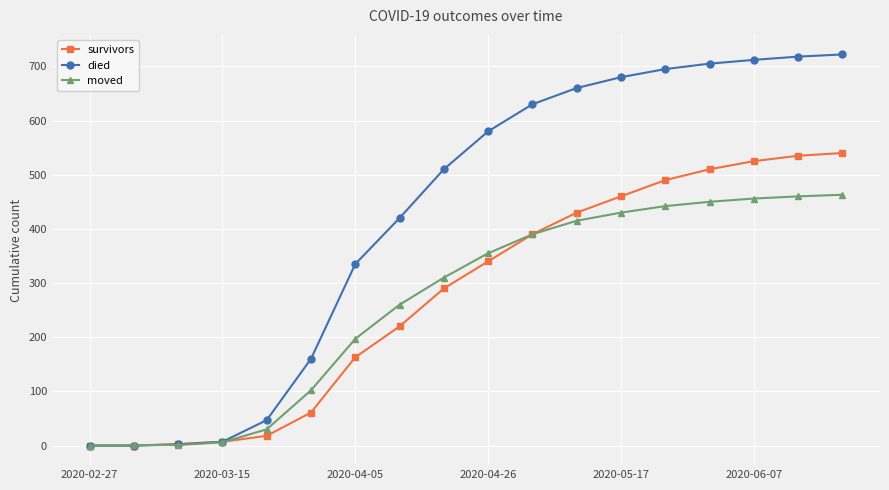

Rank the series by their maximum value, from lowest to highest.

moved, survivors, died